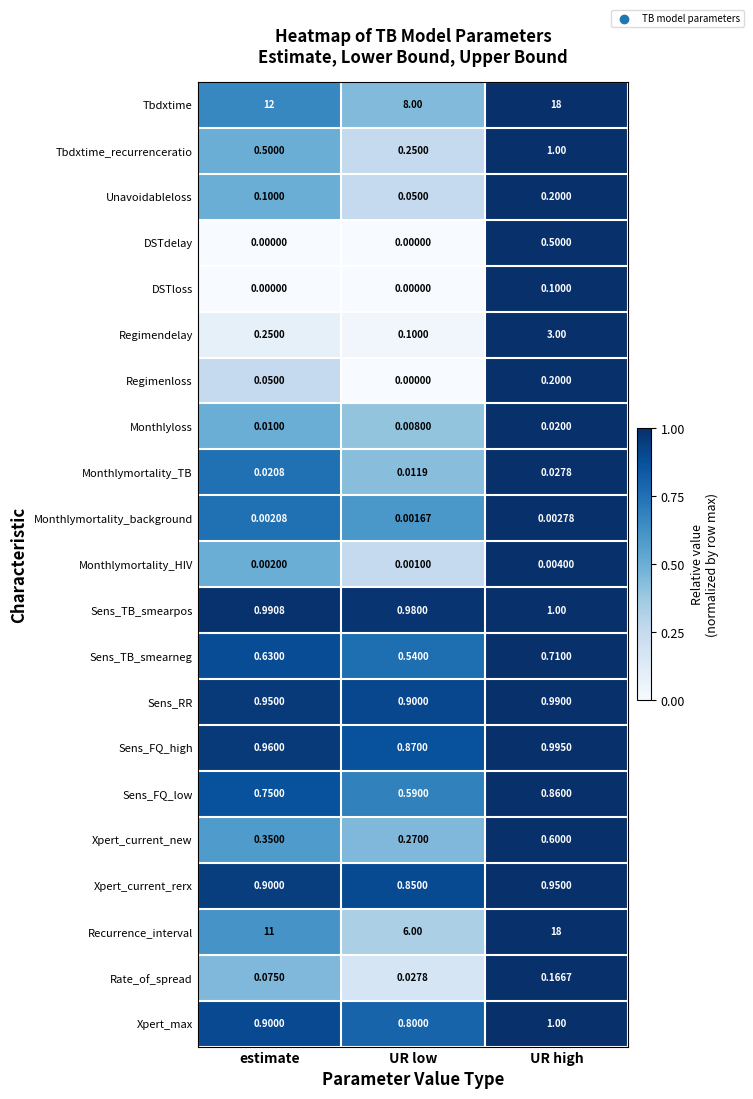

Between estimate and UR high, which series saw the biggest shift?

Recurrence_interval